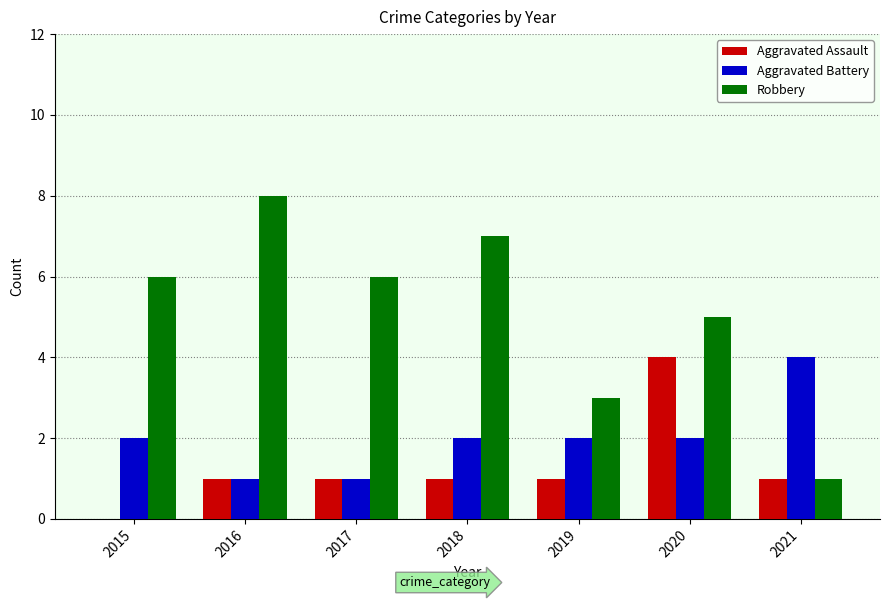

Which series changed the most between 2016 and 2021?

Robbery